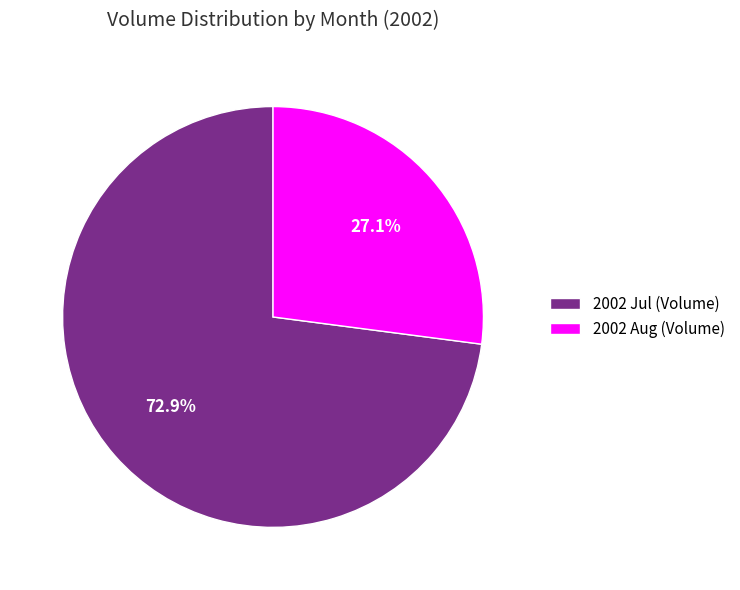

To the nearest percent, what is the average slice percentage?

50%